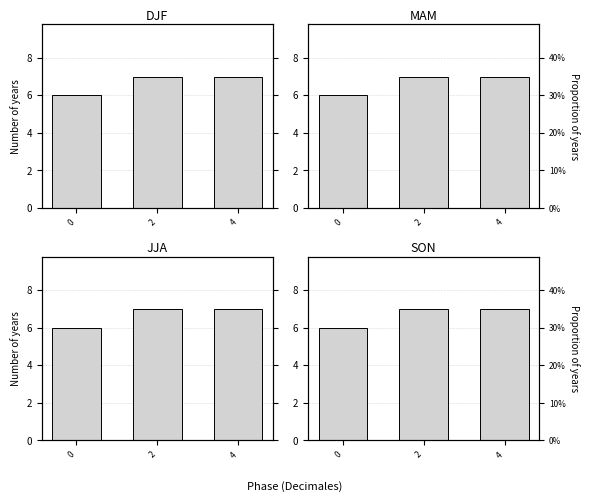

Reading left to right, list all the values displayed in this chart.

6	7	7